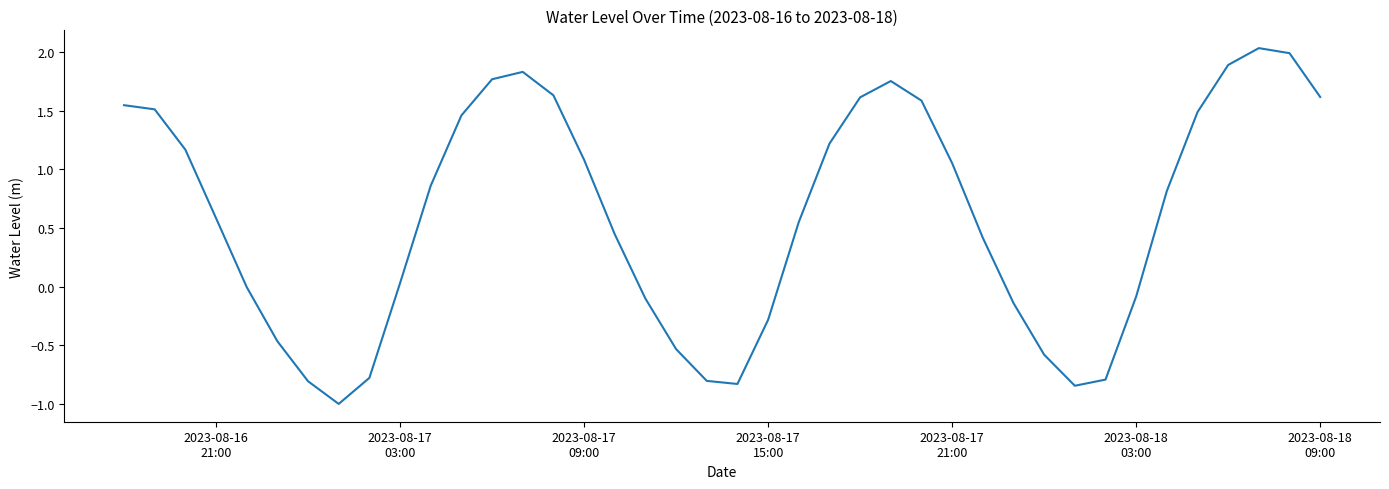

What is the smallest value displayed?

-1.0